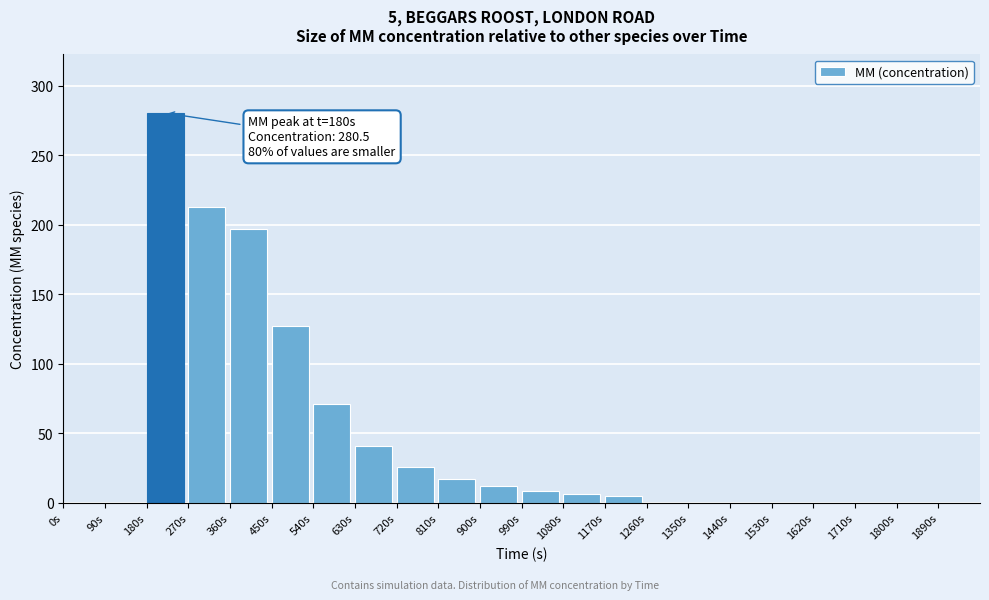

Reading right to left, transcribe all the data shown in this chart.

1890s=0.0	1800s=0.0	1710s=0.0	1620s=0.0	1530s=0.0	1440s=0.0	1350s=0.0	1260s=0.0	1170s=5.1	1080s=6.5	990s=8.7	900s=11.9	810s=17.0	720s=25.6	630s=41.2	540s=71.2	450s=127.0	360s=197.1	270s=212.9	180s=280.5	90s=0.0	0s=0.0